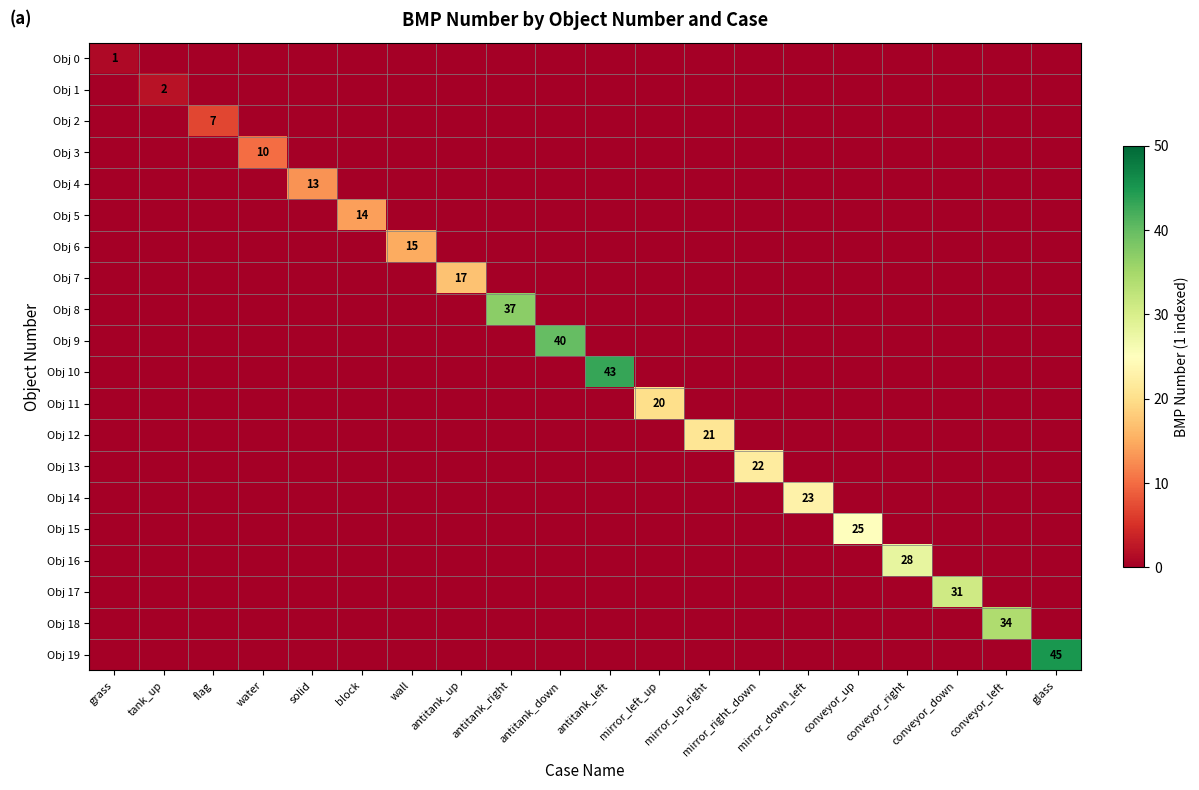

Count the number of data series in this chart.

20